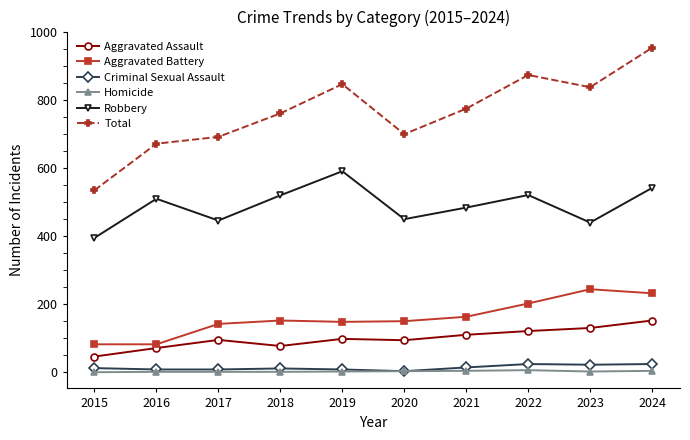

What is the approximate value of Criminal Sexual Assault at 2018, to the nearest 10?

10